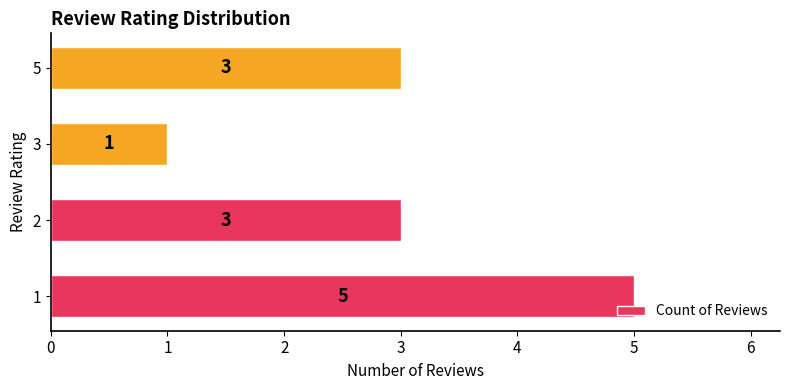

How many distinct data groups are displayed?

1